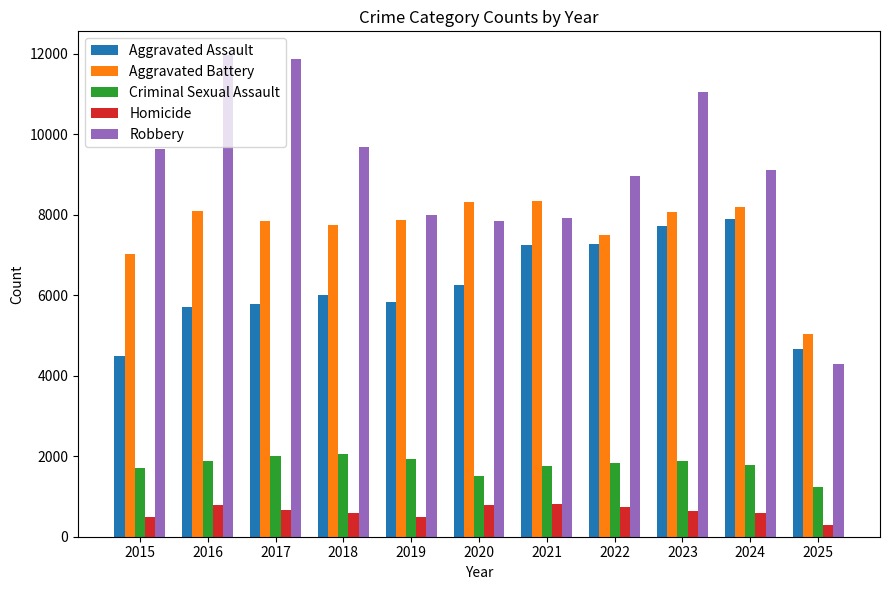

The Criminal Sexual Assault series shows 1759 at 2021. True or false?

True